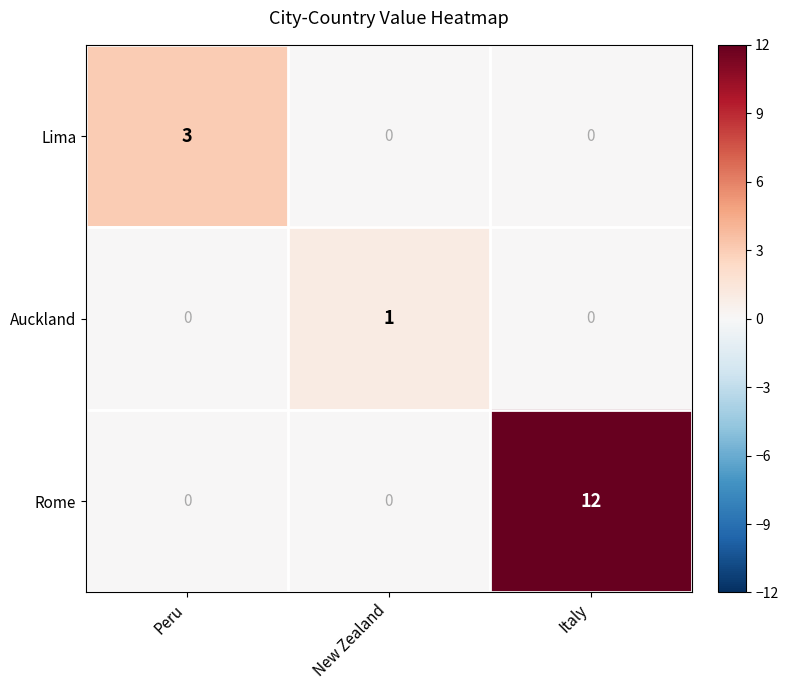

List the series in order of their peak value, lowest first.

Auckland, Lima, Rome